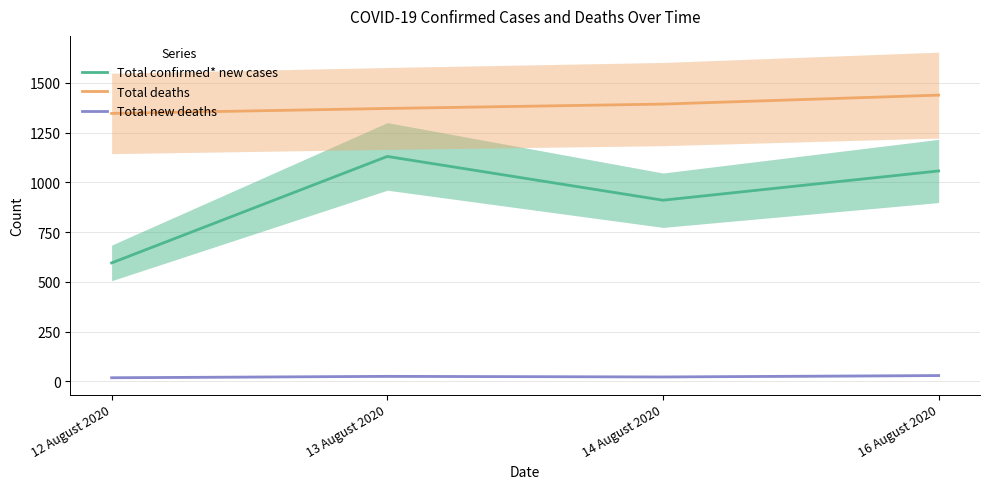

What is the difference between the Total new deaths values at 13 August 2020 and 16 August 2020?

4